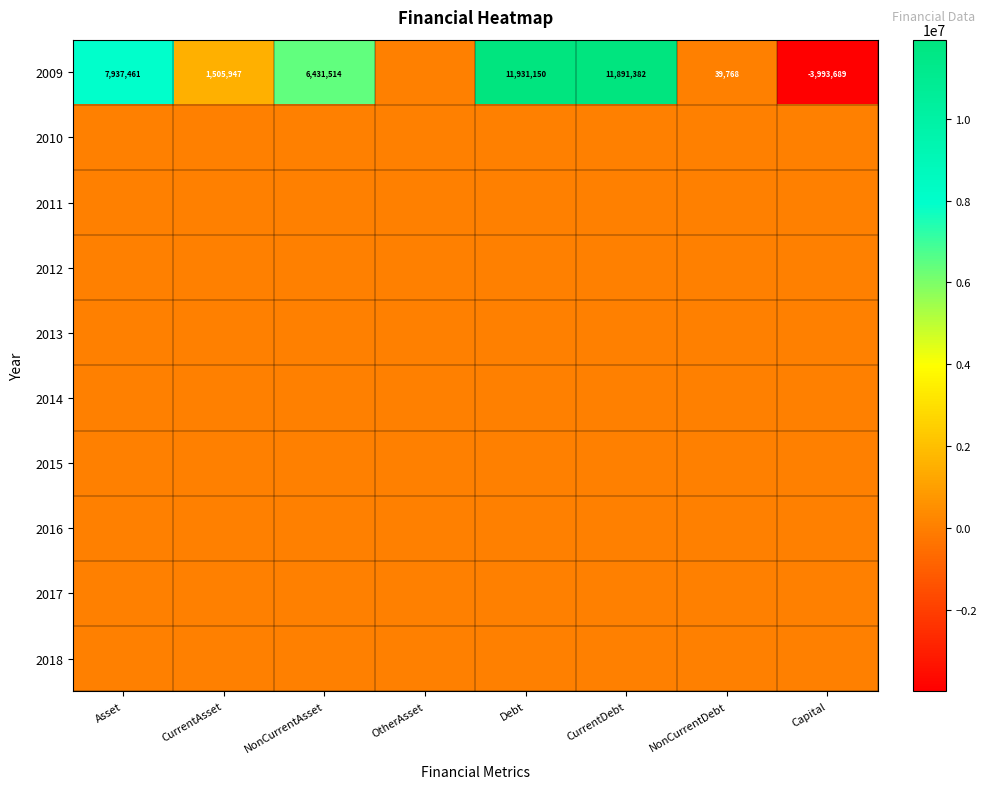

The 2009 series shows 39768 at NonCurrentDebt. True or false?

True